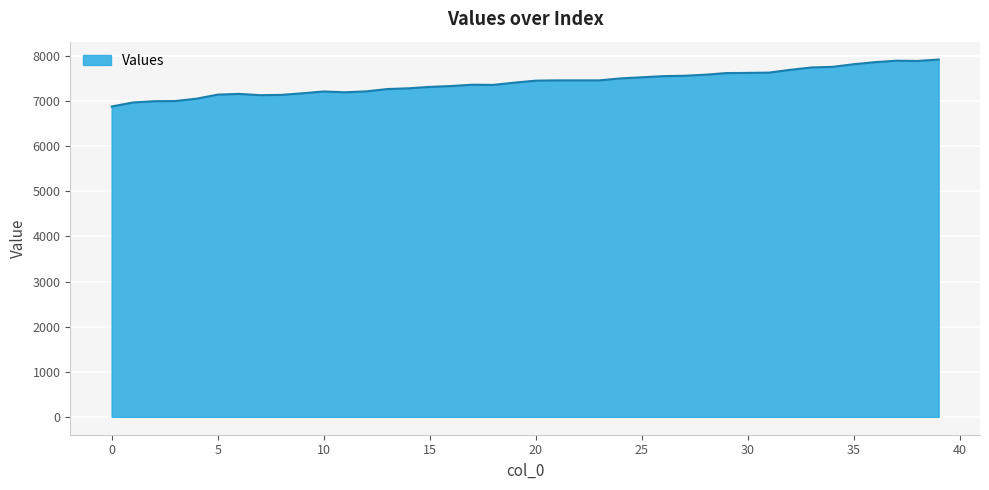

What is the maximum value shown in the chart?

7920